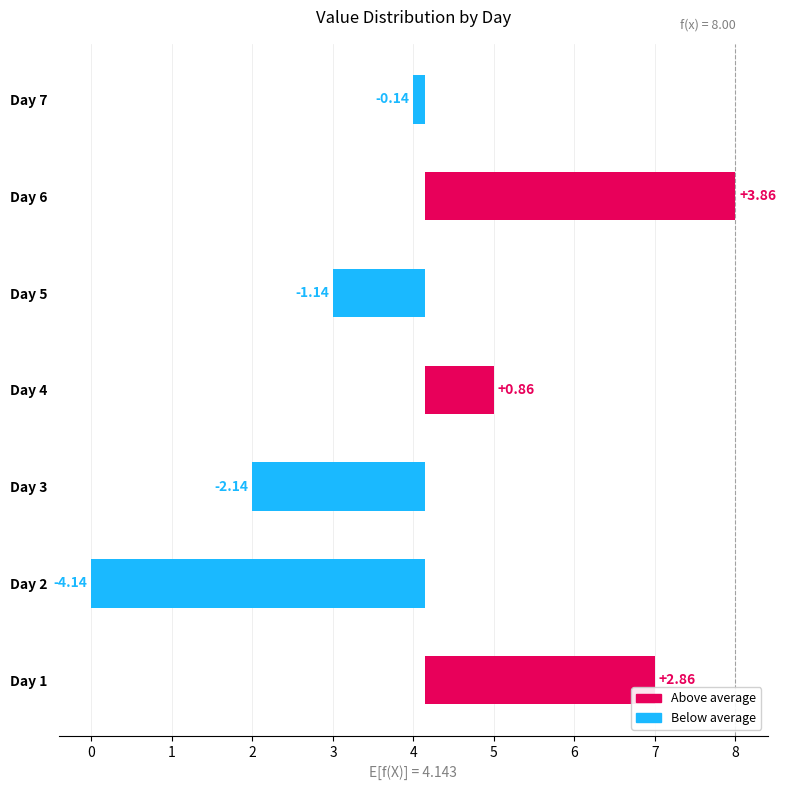

Count the number of data series in this chart.

1